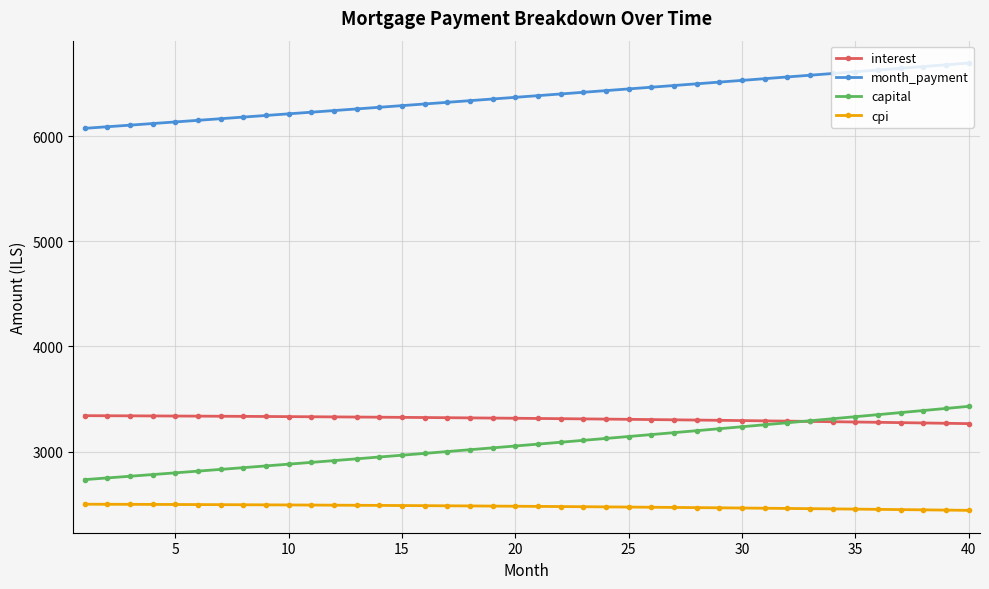

What is the smallest value displayed?

2440.9